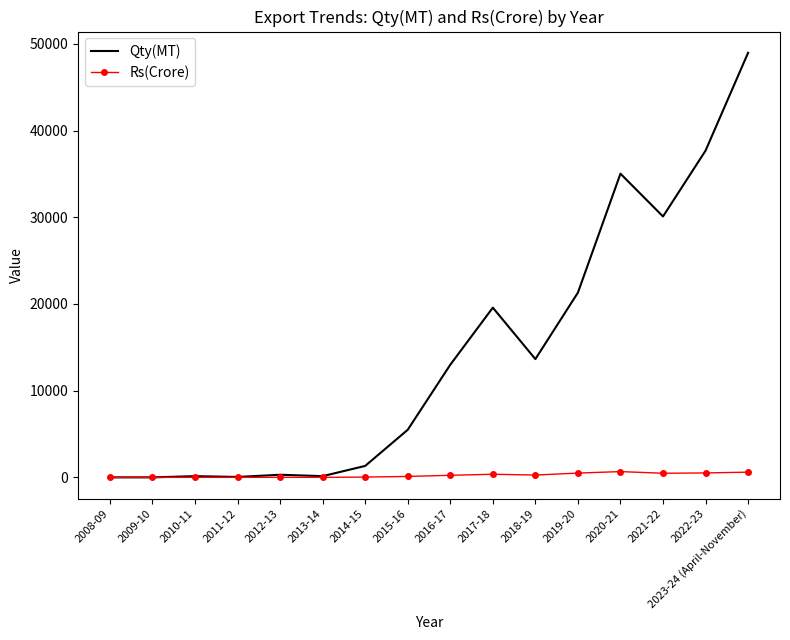

What is the spread (max minus min) of values at 2017-18?

19214.3